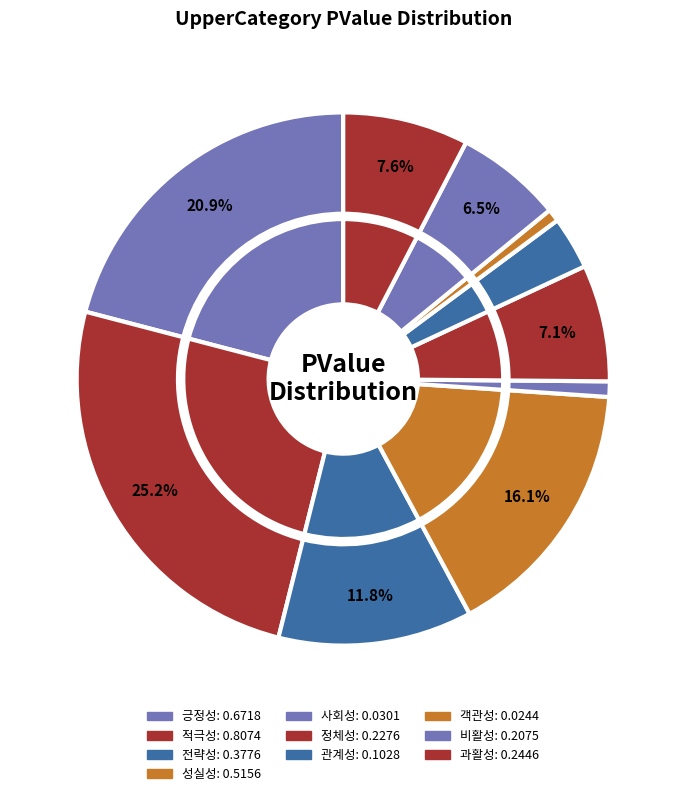

Which category has the biggest portion of the pie?

적극성